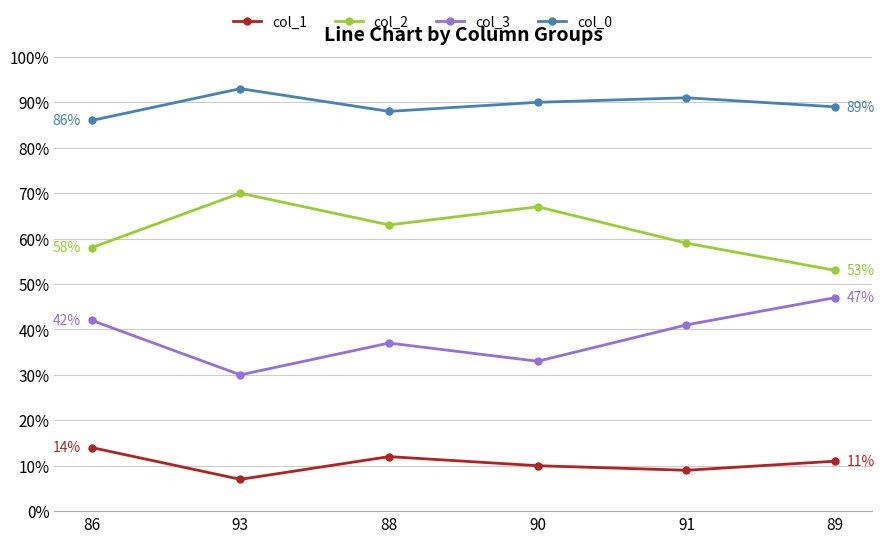

Is the value of col_1 at 90 greater than the value of col_2 at 89?

No